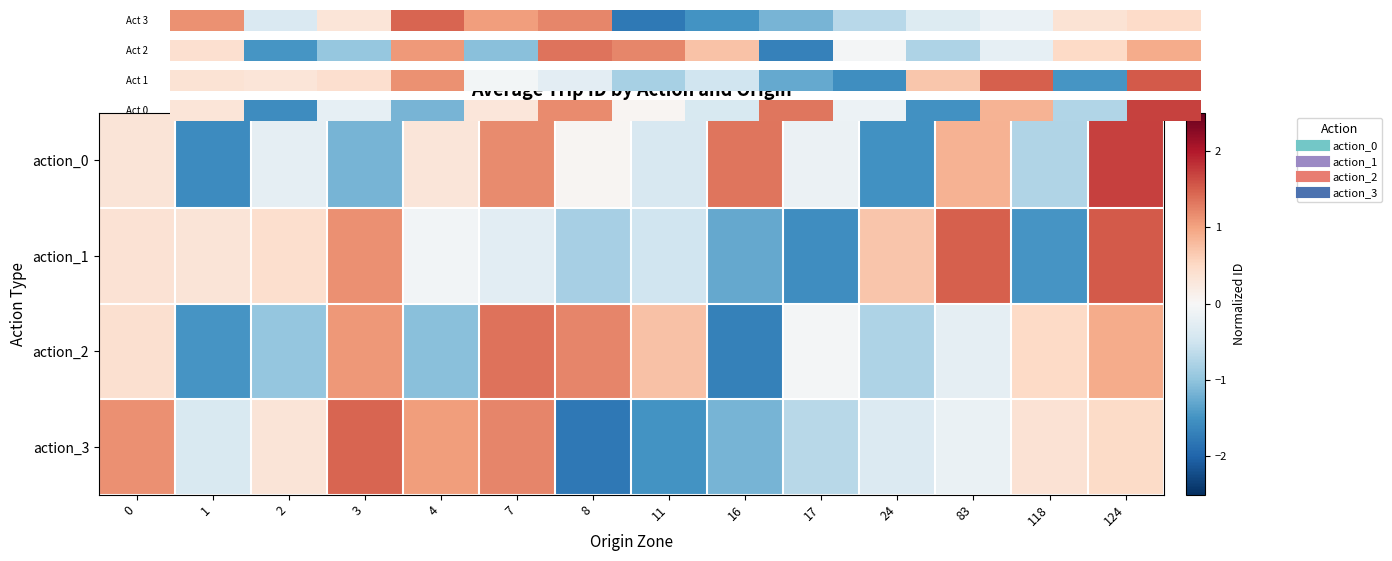

Which category has the lowest value in the action_3 series?

8